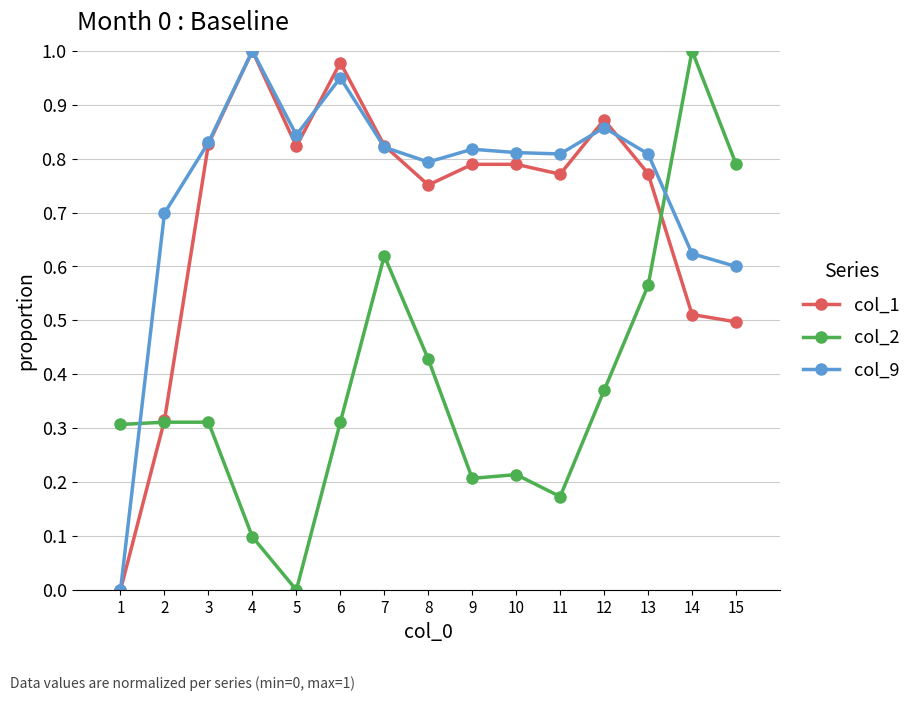

True or false: col_9 has more than 0 points higher than both neighbors.

True